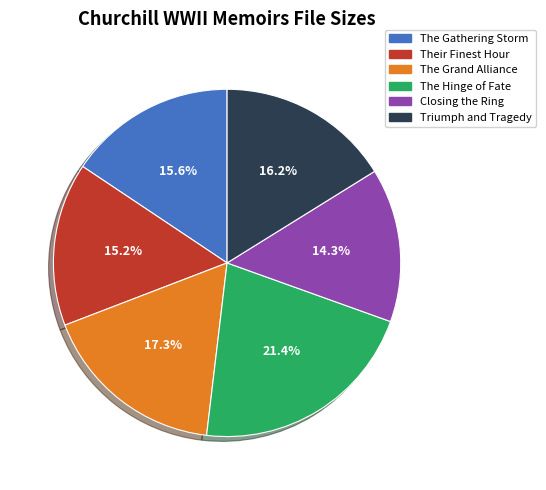

What is the ratio of the value at Their Finest Hour to the value at Triumph and Tragedy?

0.9